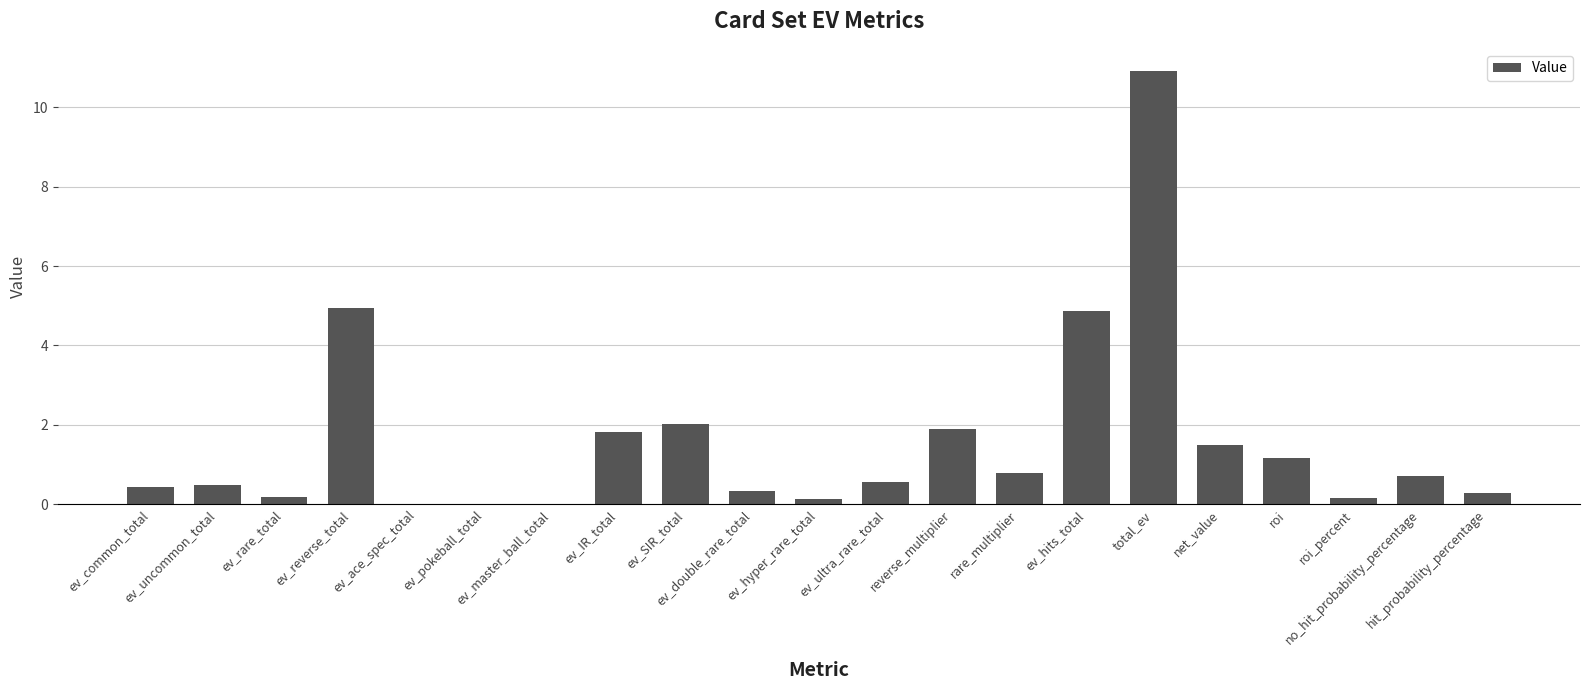

Are the bars horizontal?

No